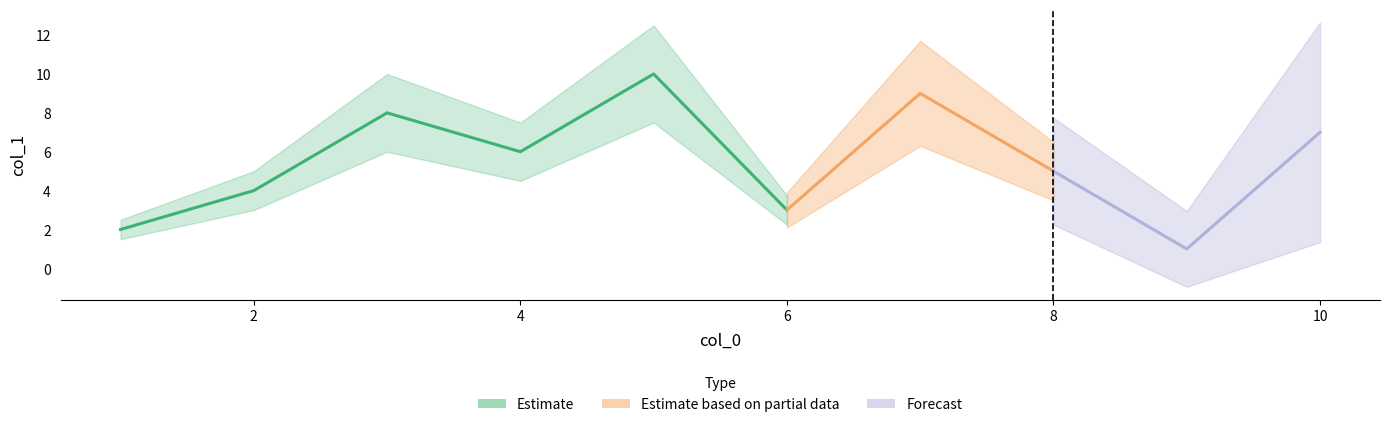

List the labels in order of value, largest first.

5, 7, 3, 10, 4, 8, 2, 6, 1, 9